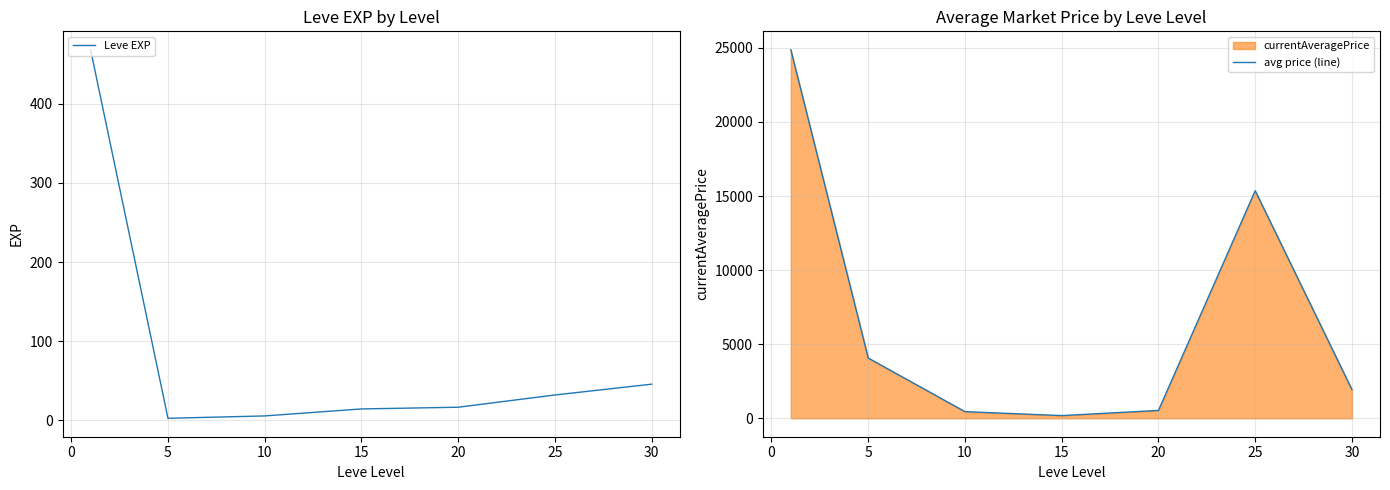

List the series in order of their overall mean, lowest first.

Leve EXP, avg price (line)